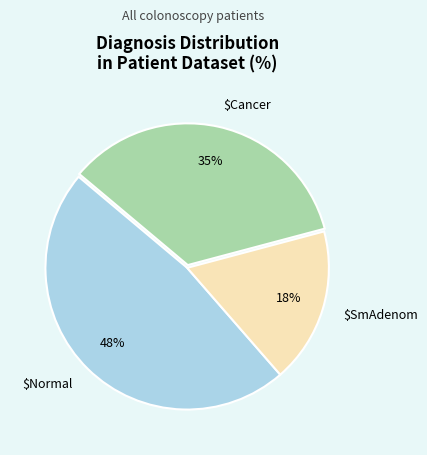

To the nearest percent, what is the difference between the largest and smallest slice percentages?

30%